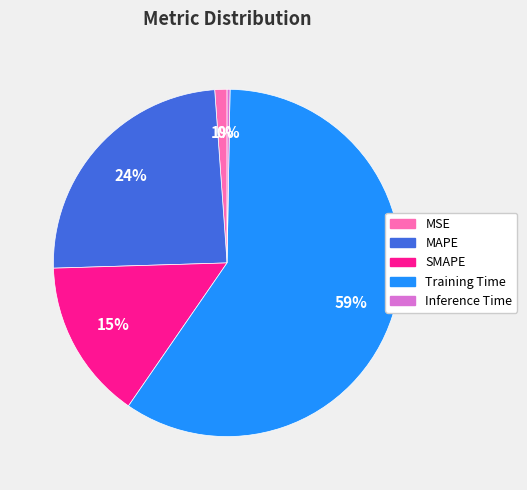

Which slice represents more than half of the pie?

Training Time